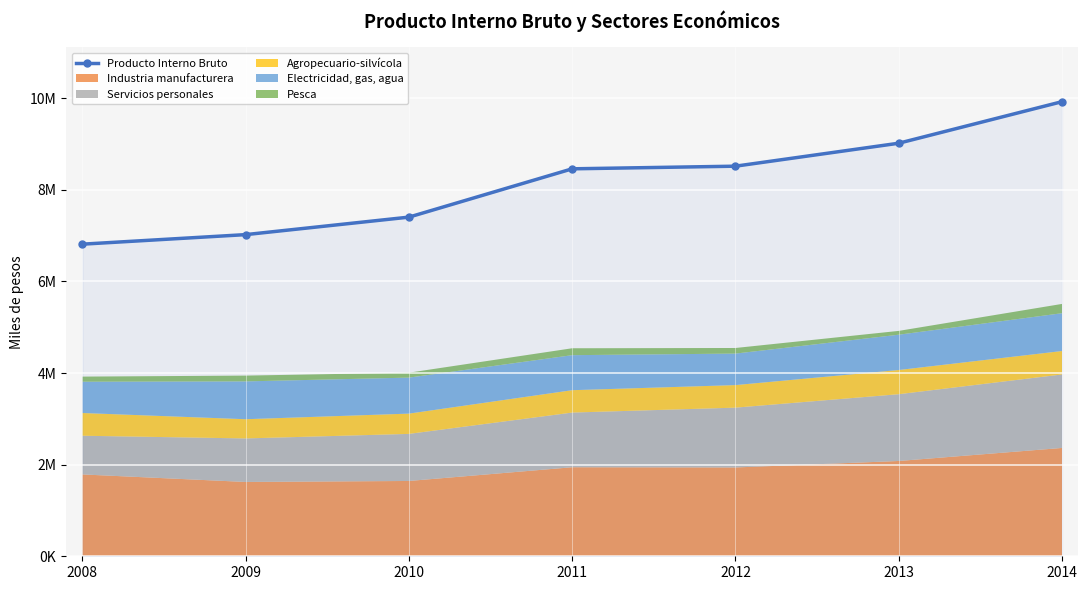

What is the value of the 1st point from the left?

6812105